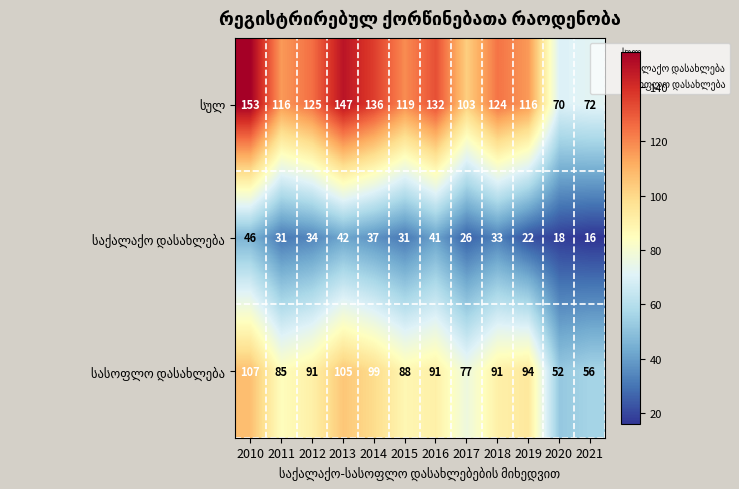

What is the total value across all series at 2017?

206